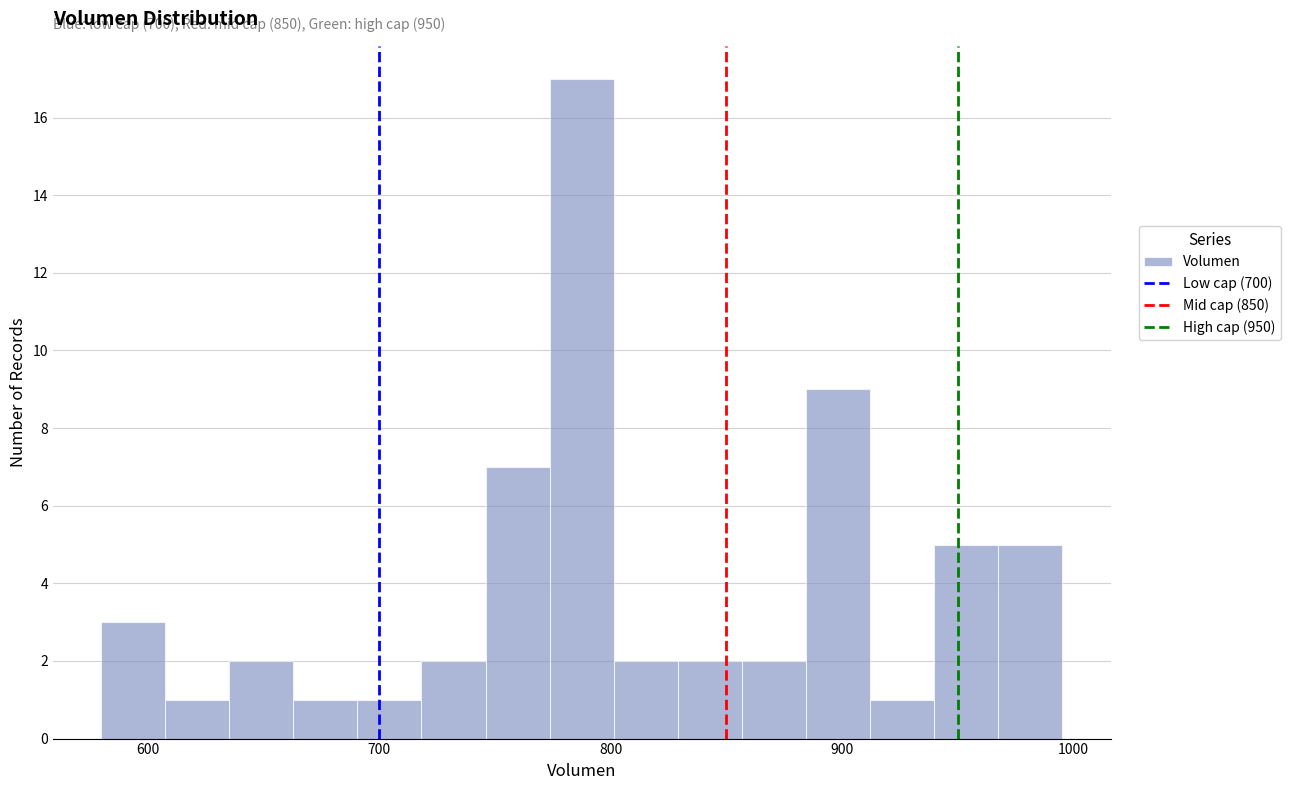

Read against the x-axis, roughly where is the centre of the tallest bar?

790